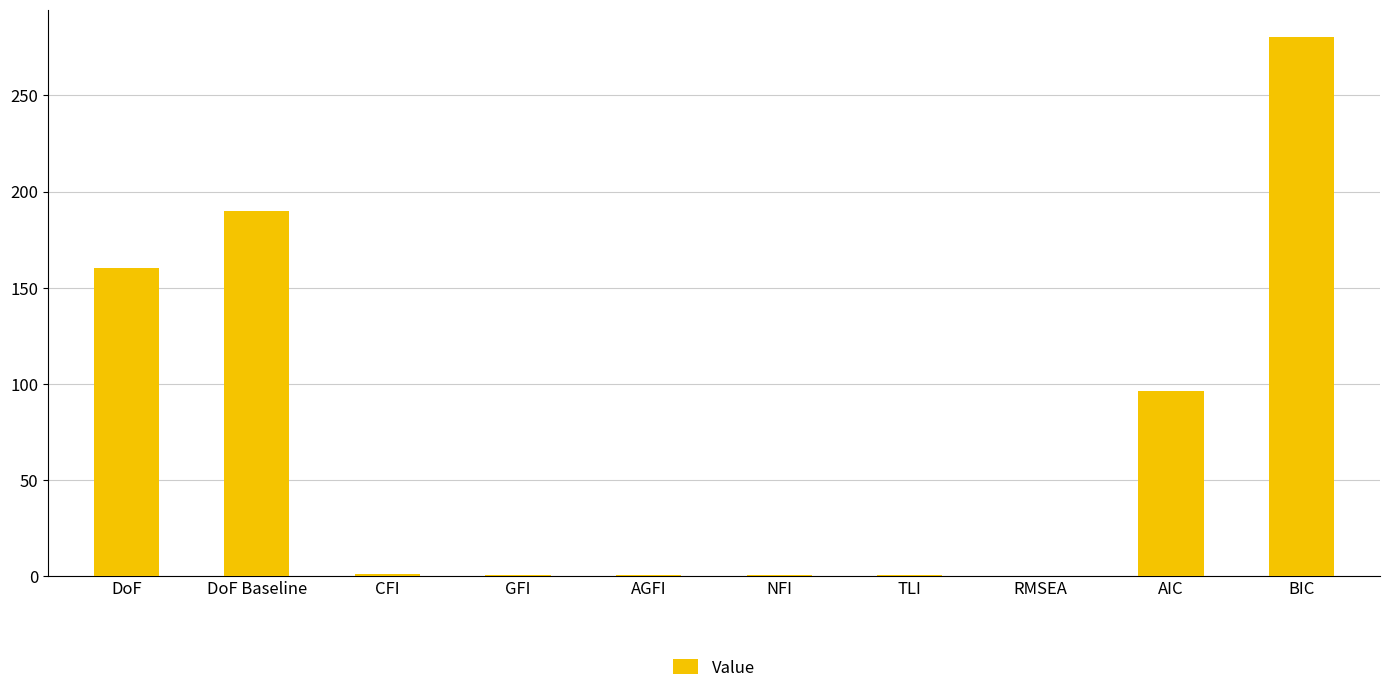

What is the sum of all values?

731.4